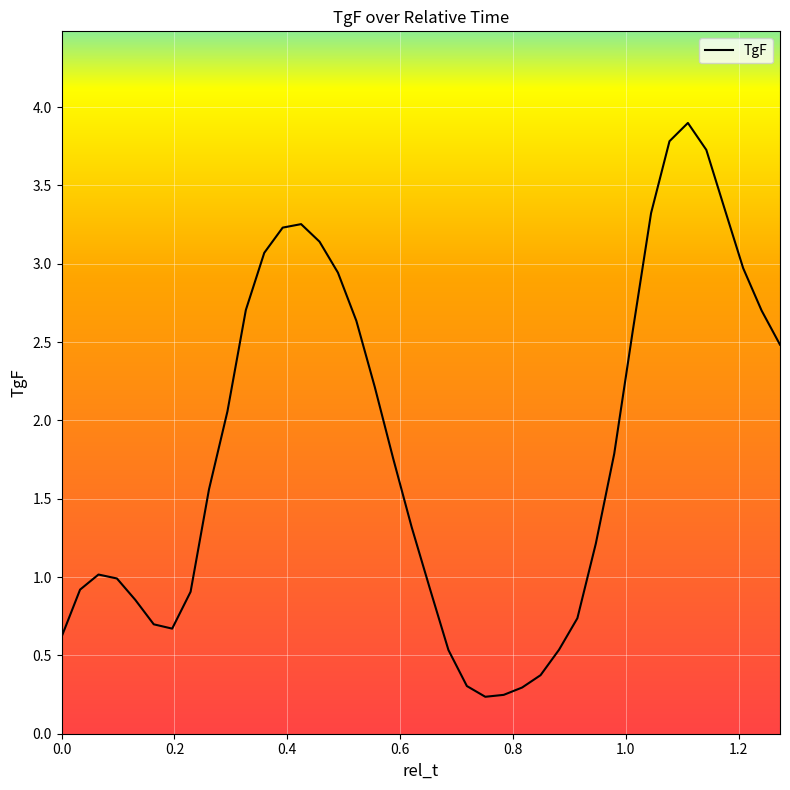

What is the greatest value displayed?

3.9